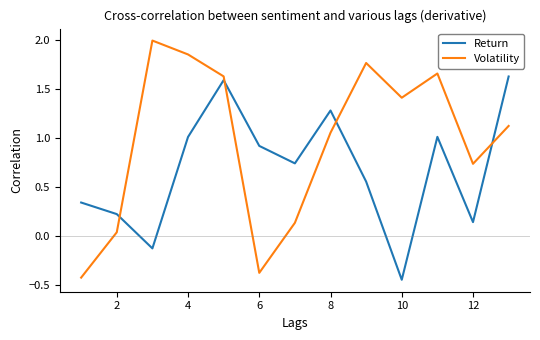

Which series has the largest total across all categories?

Volatility